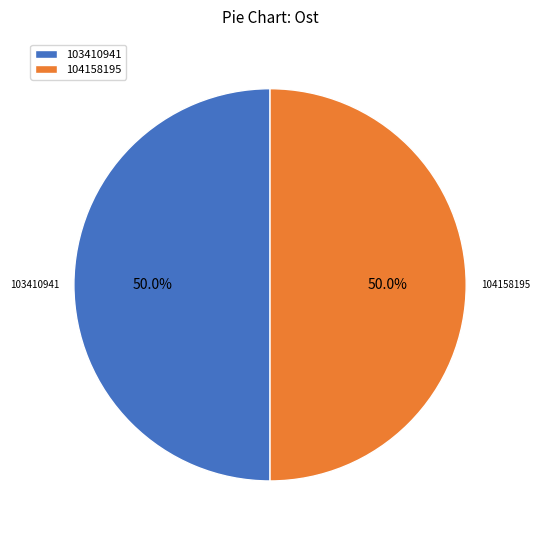

Is the sum of 103410941 and 104158195 greater than half?

Yes